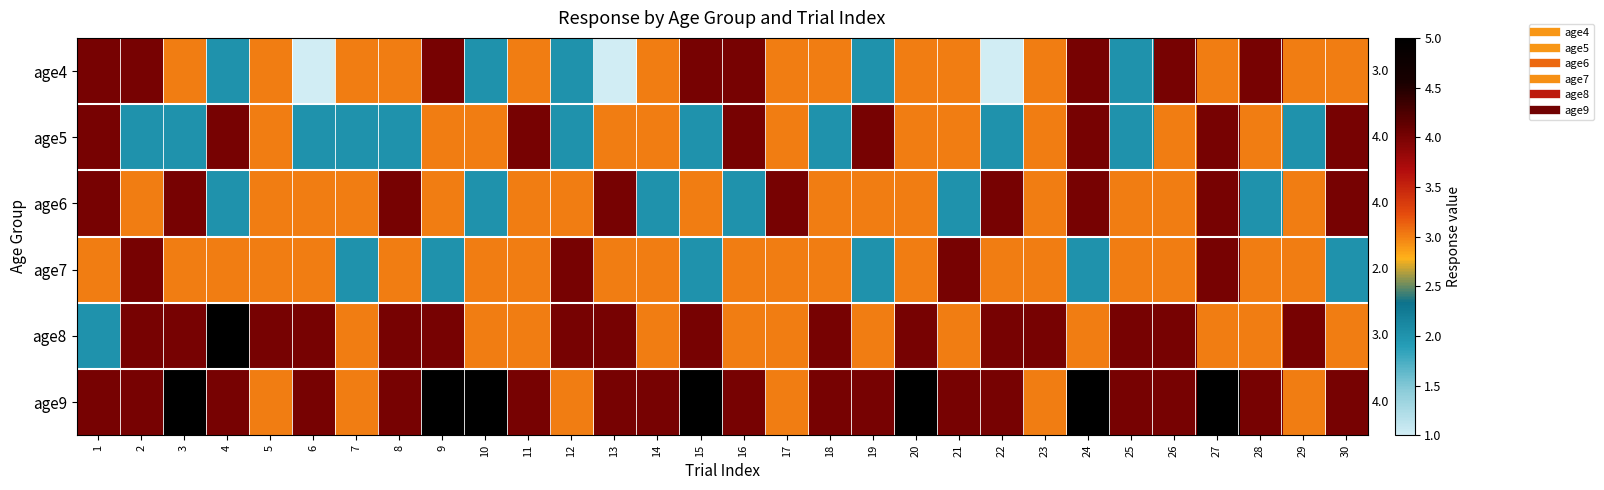

At which category does the chart reach its minimum across all series?

6